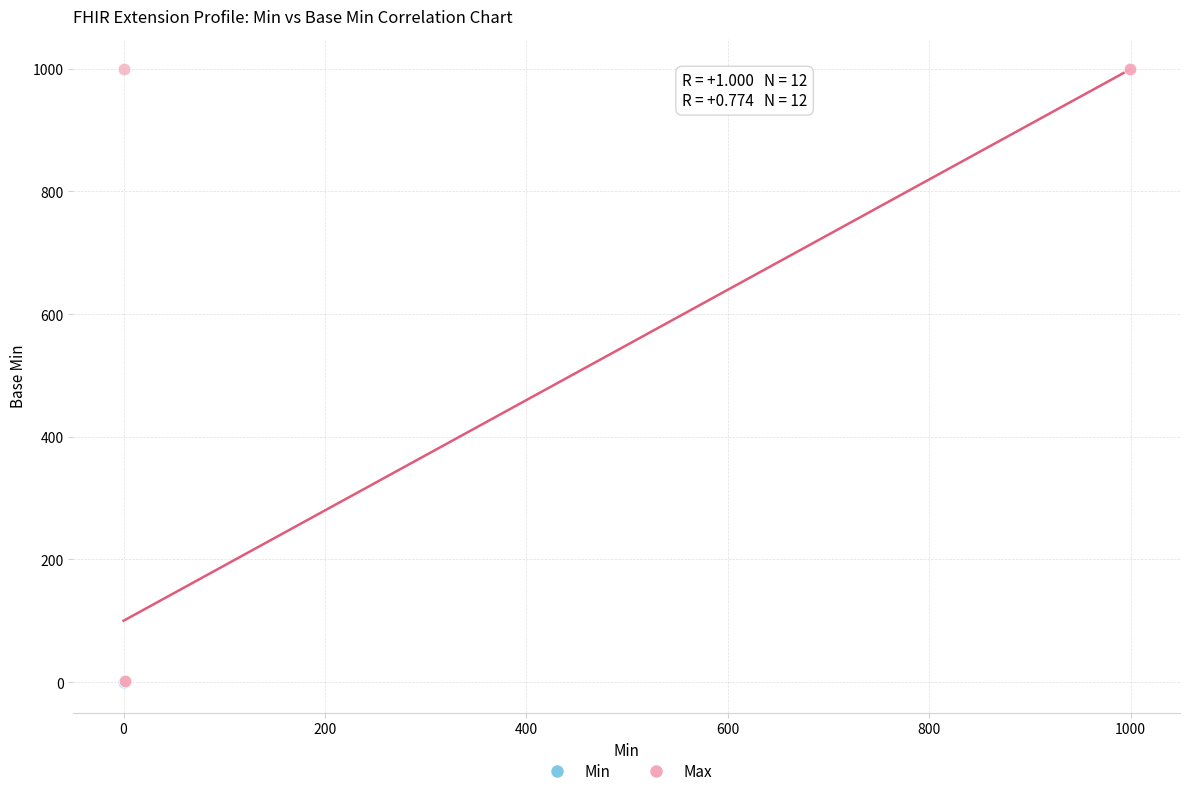

Which series contains the highest Y value?

Max